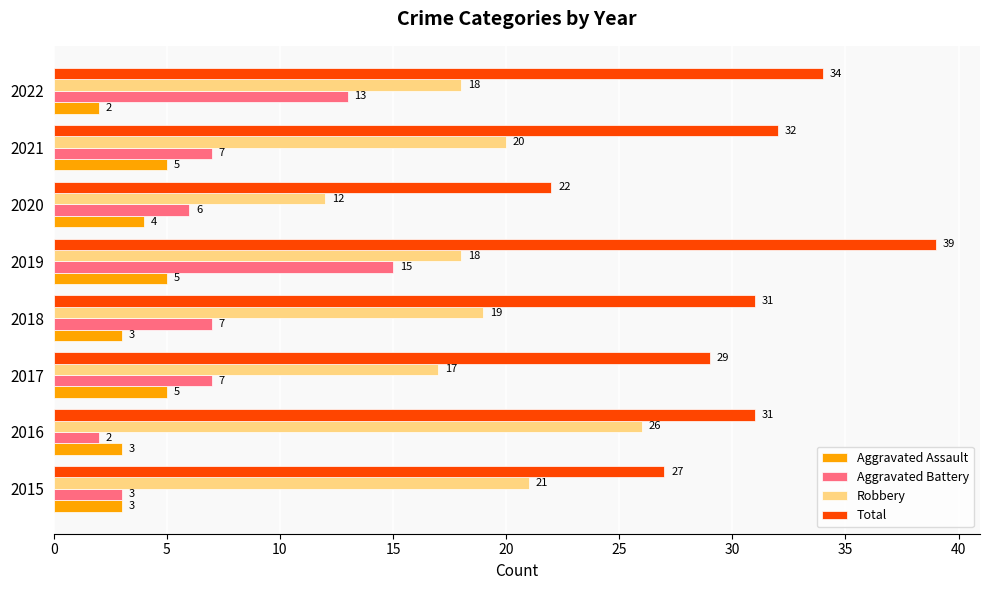

Which series has the largest total across all categories?

Total